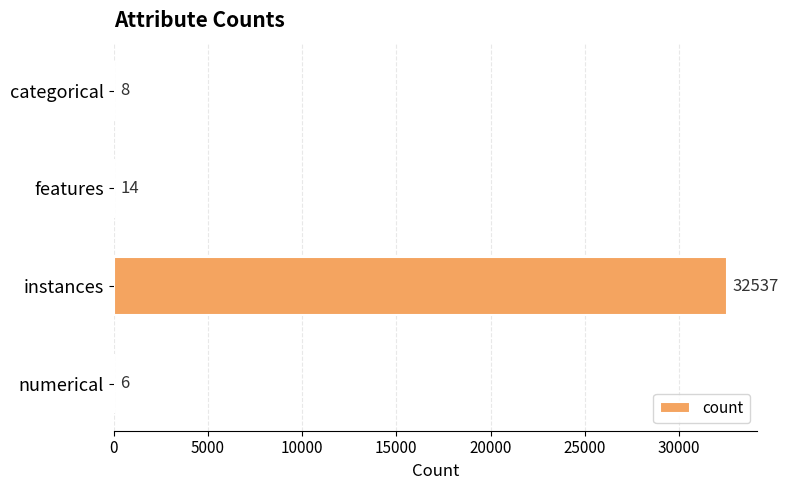

True or false: the data shows 14 at features.

True